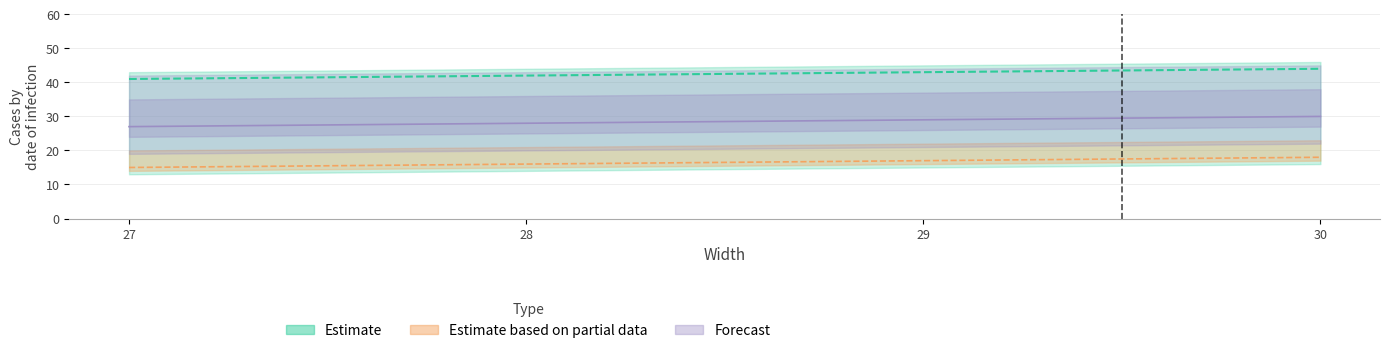

What is the minimum value shown in the chart?

15